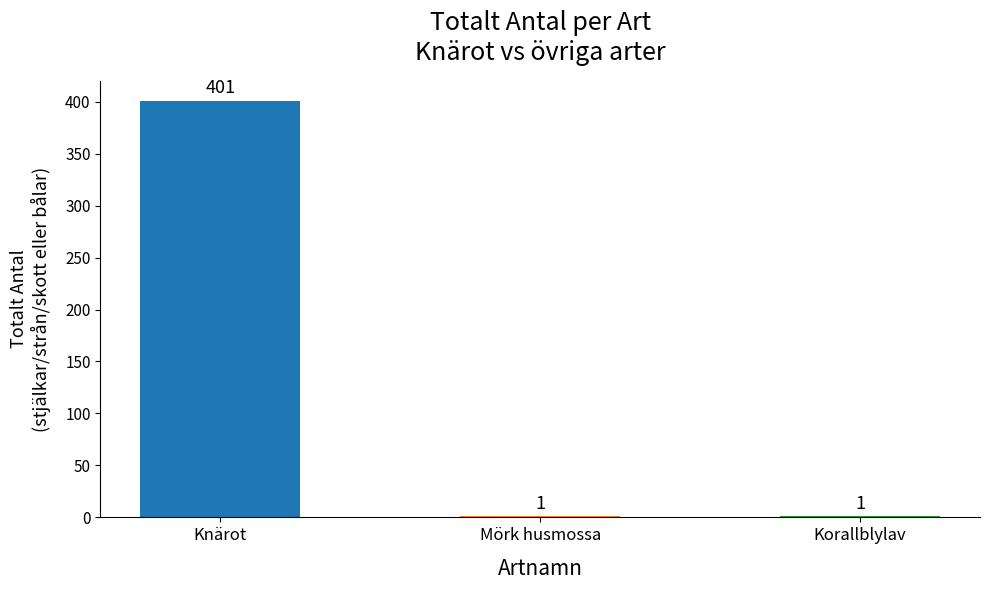

How many values are between 1 and 401?

3